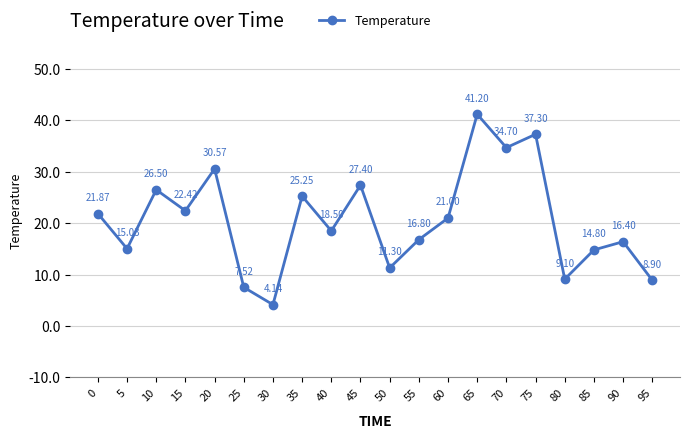

List the labels in order of value, largest first.

65, 75, 70, 20, 45, 10, 35, 15, 0, 60, 40, 55, 90, 5, 85, 50, 80, 95, 25, 30